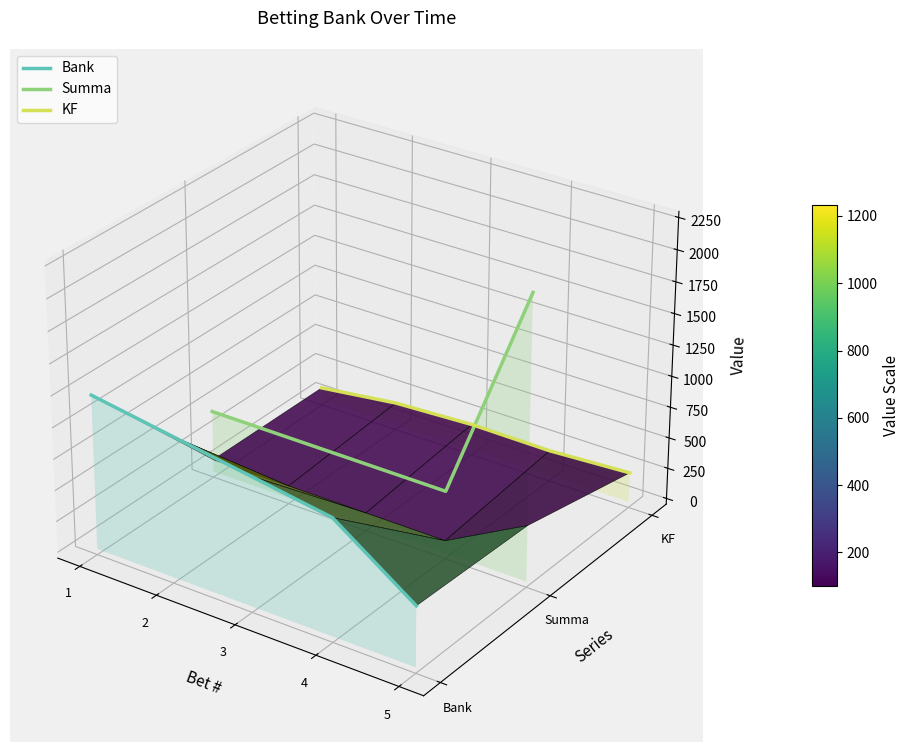

Is the value of Summa at 1 greater than the value of Bank at 5?

Yes